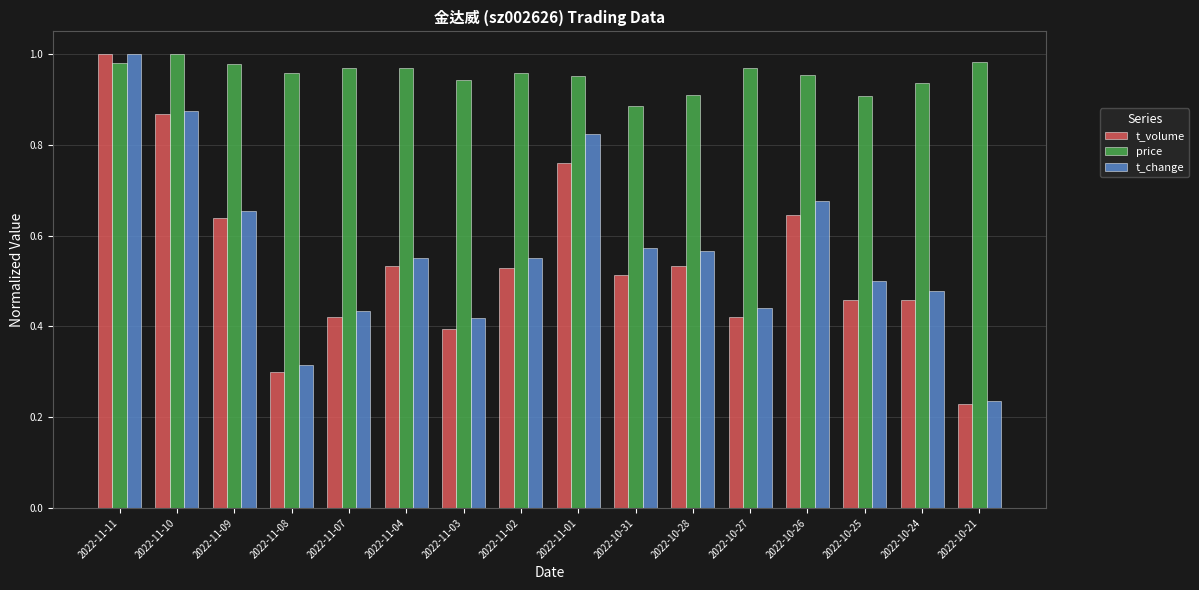

At which category is the sum across all series the highest?

2022-11-11